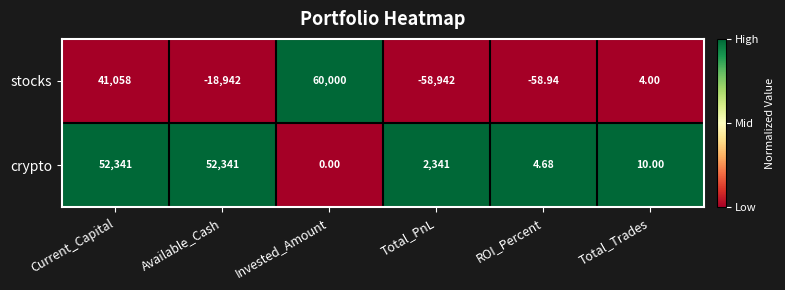

Which label corresponds to the smallest value in the chart?

Total_PnL